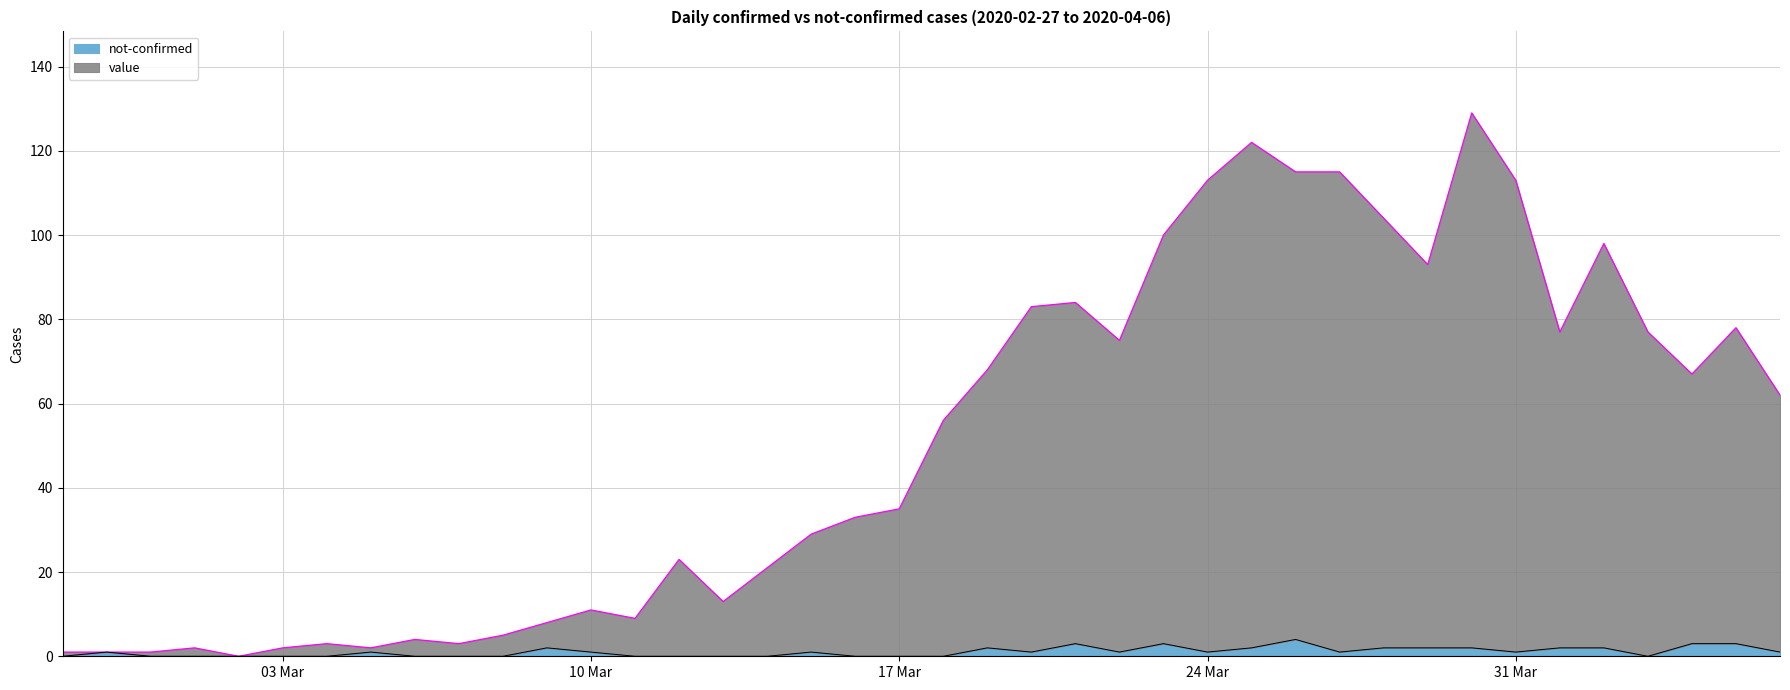

Does the chart have visible grid lines?

Yes